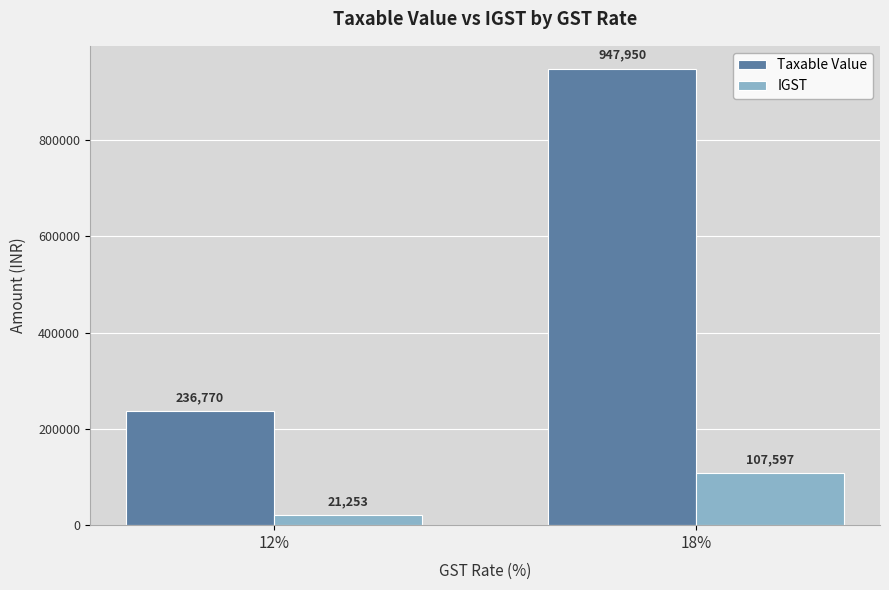

What is the sum of all Taxable Value values?

1184719.8